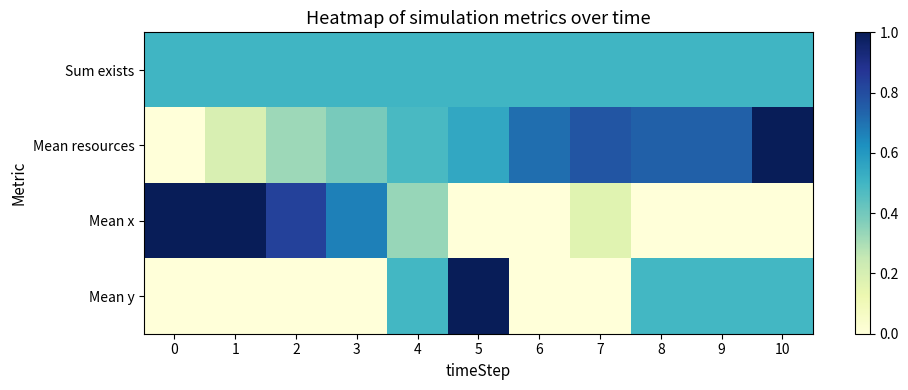

Between 10 and 1, which is larger?

10